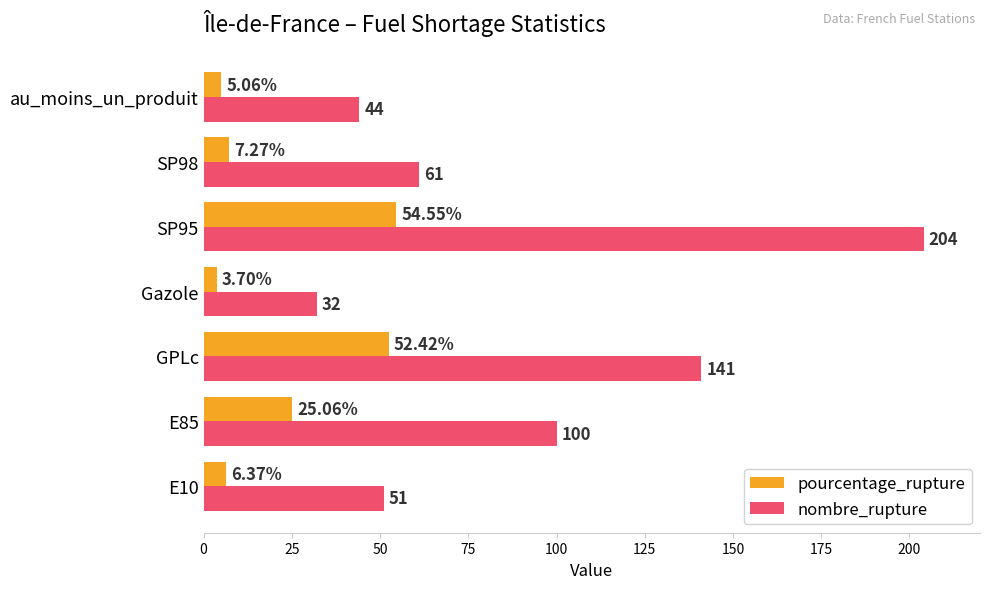

Which series changed the most between E10 and au_moins_un_produit?

nombre_rupture